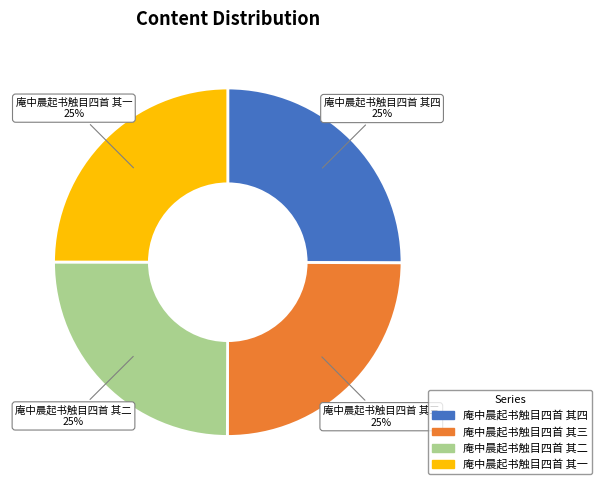

What is the ratio of the value at 庵中晨起书触目四首 其一 to the value at 庵中晨起书触目四首 其三?

1.0